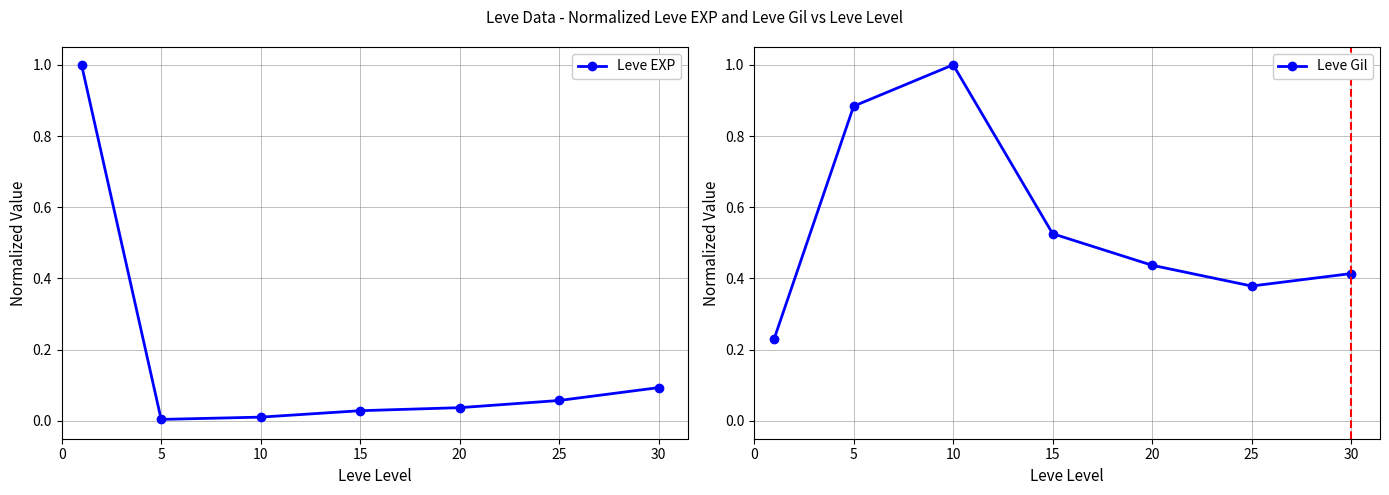

How many series are shown in this chart?

2